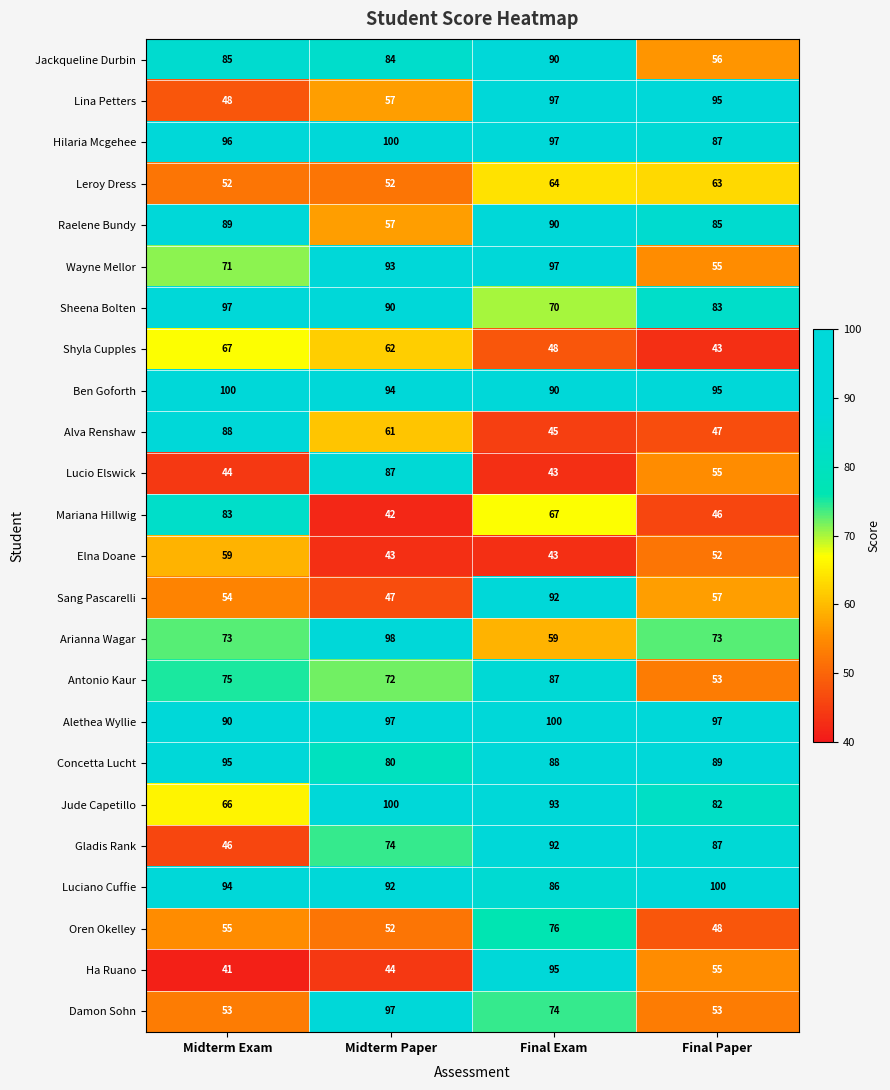

What is the approximate value of Mariana Hillwig at Final Paper, to the nearest 10?

50